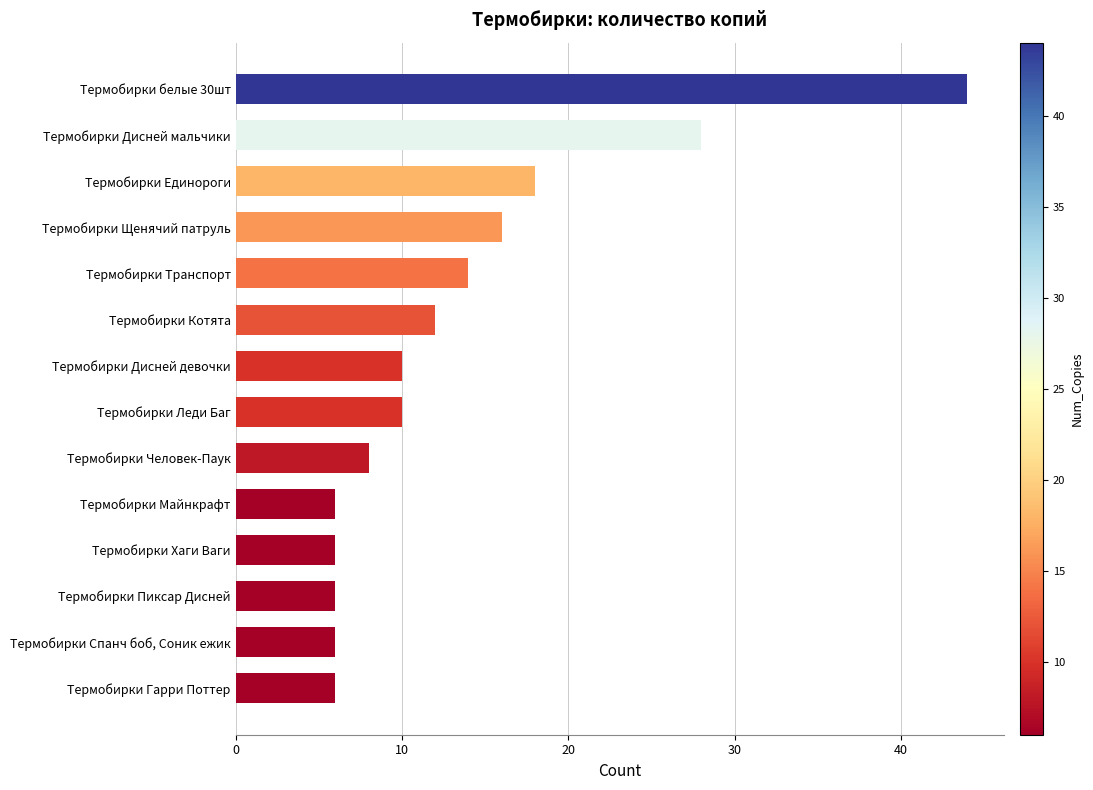

What is the change in value from Термобирки Гарри Поттер to Термобирки Транспорт?

+8